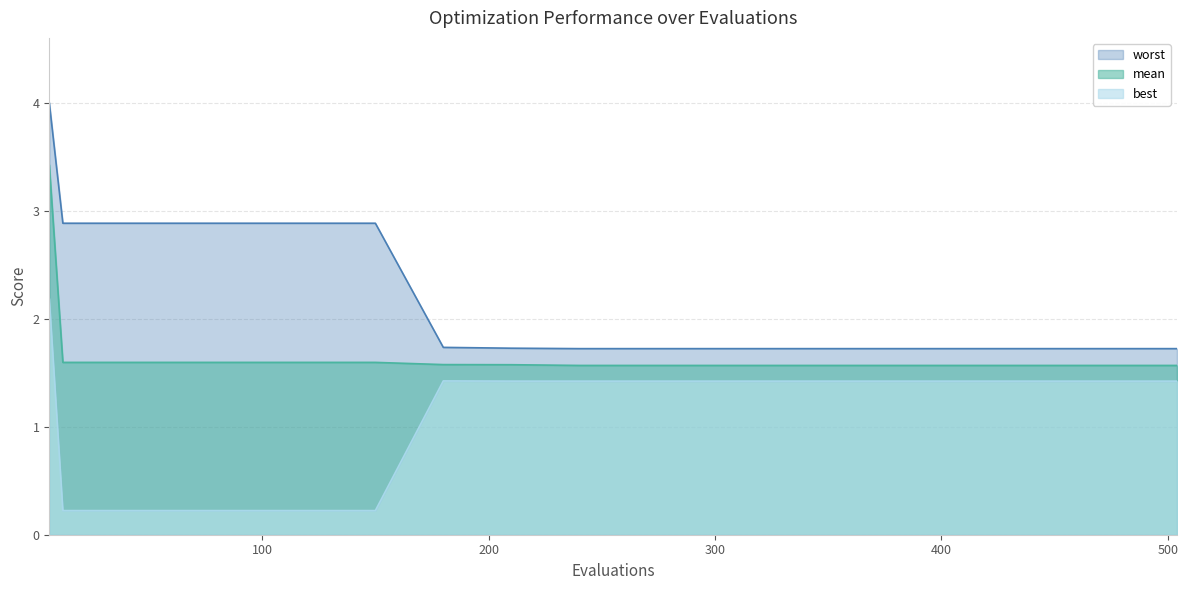

What is the minimum value shown in the chart?

0.2